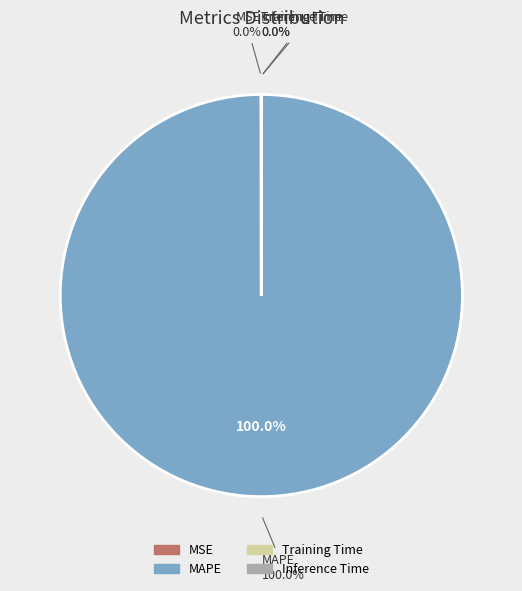

True or false: MSE accounts for 0% of the total.

True